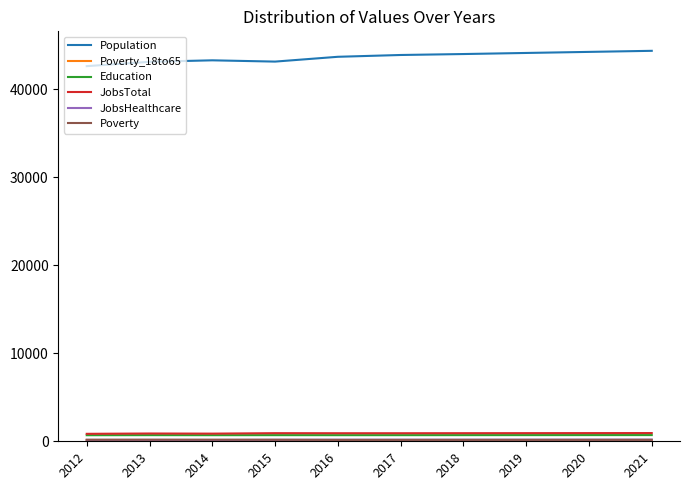

The value of Population at 2012 is 25271. True or false?

False